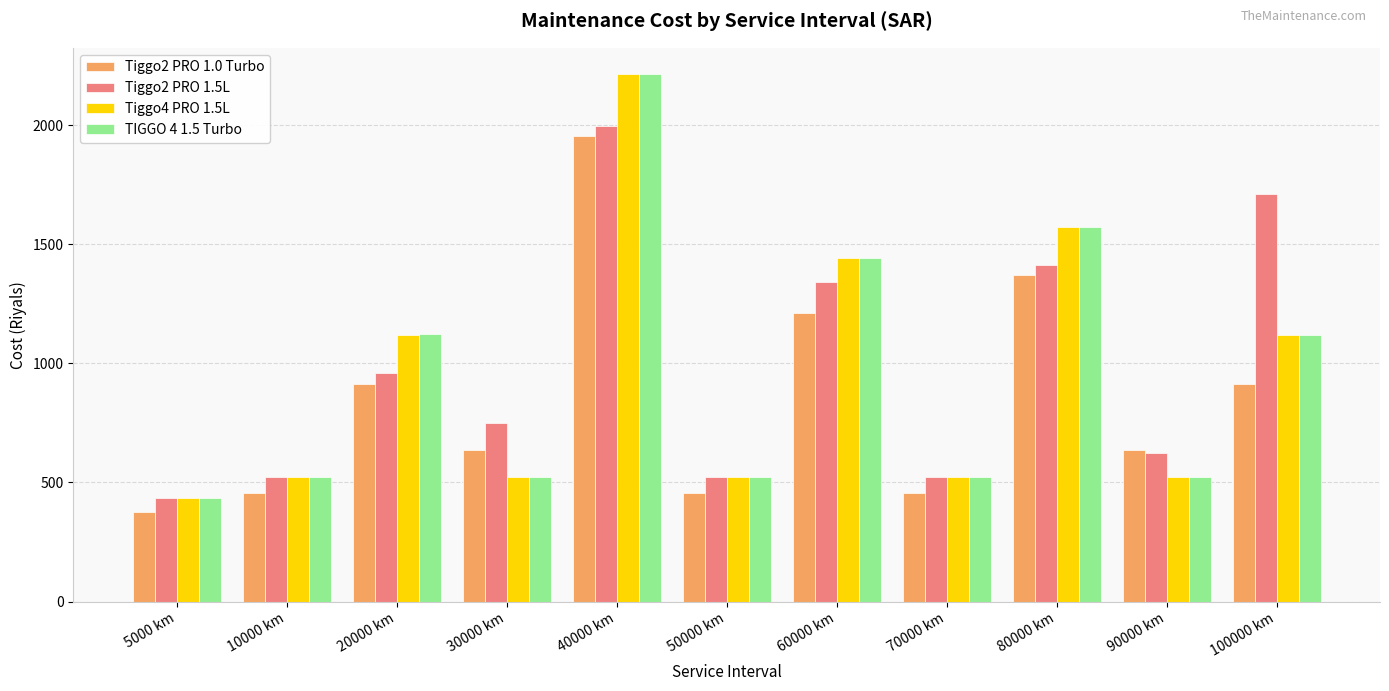

Where does the Tiggo2 PRO 1.0 Turbo series first go above 636?

20000 km